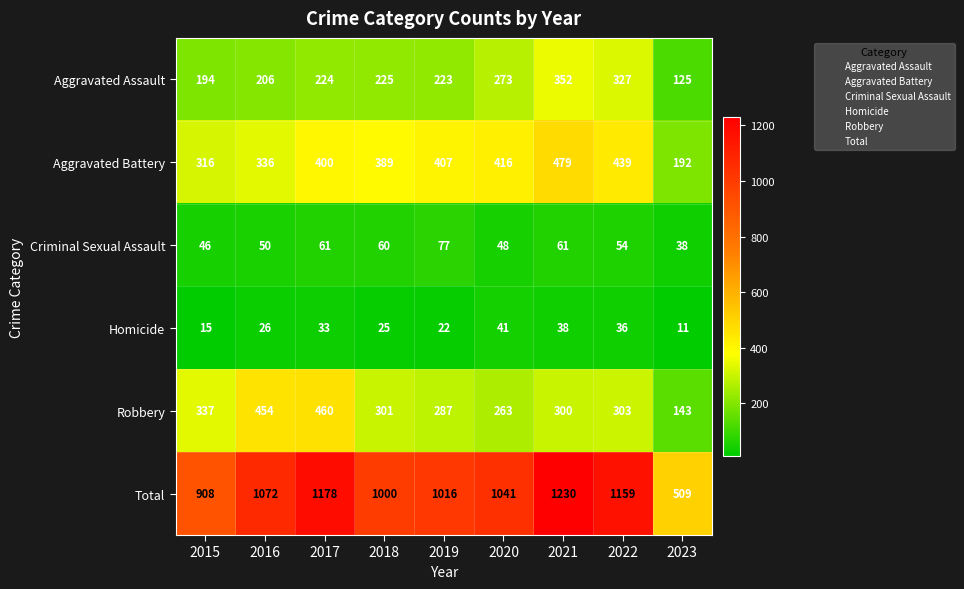

What is the difference between the Total values at 2017 and 2022?

19